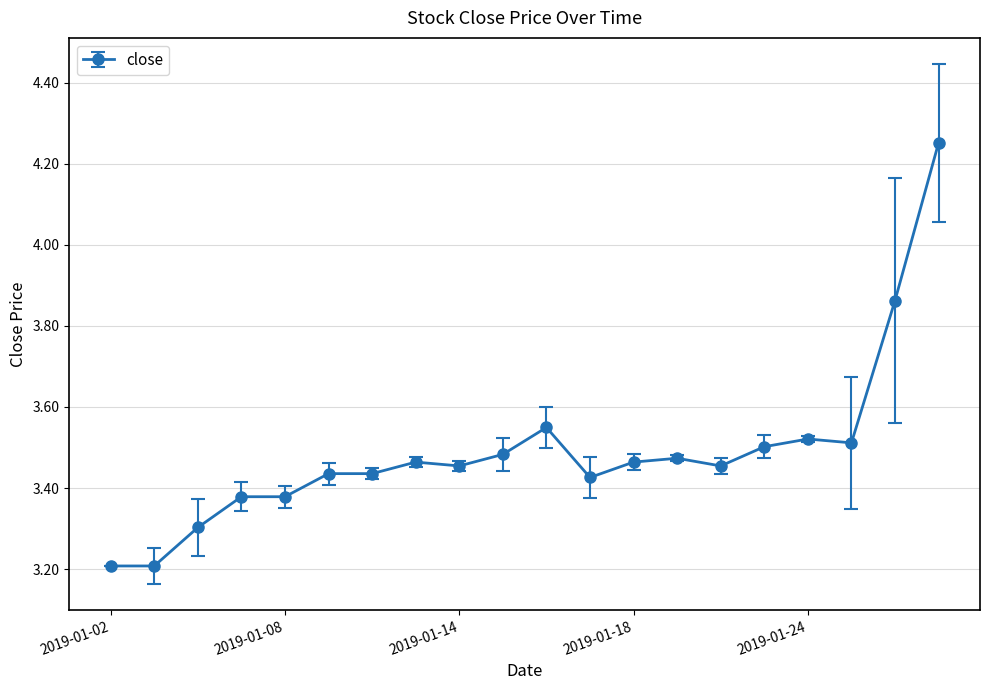

What is the smallest value displayed?

3.2